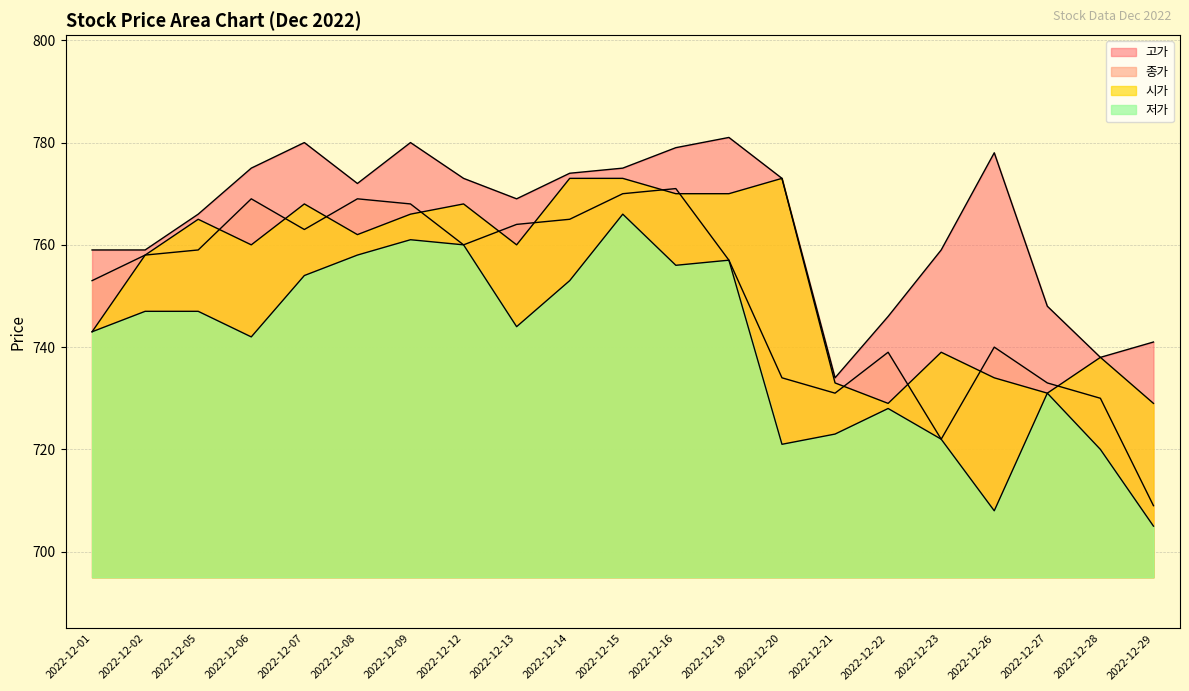

Which series has the largest range (max minus min)?

종가